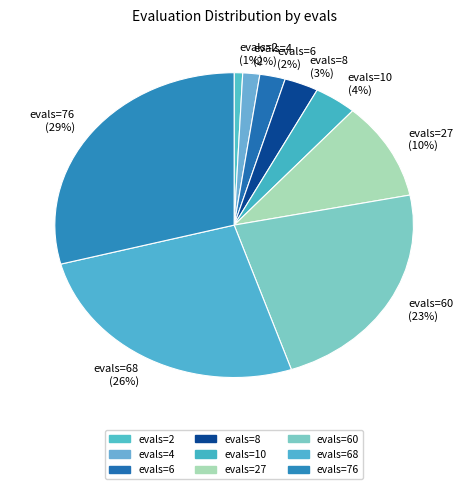

Is the sum of evals=2 and evals=6 greater than half?

No